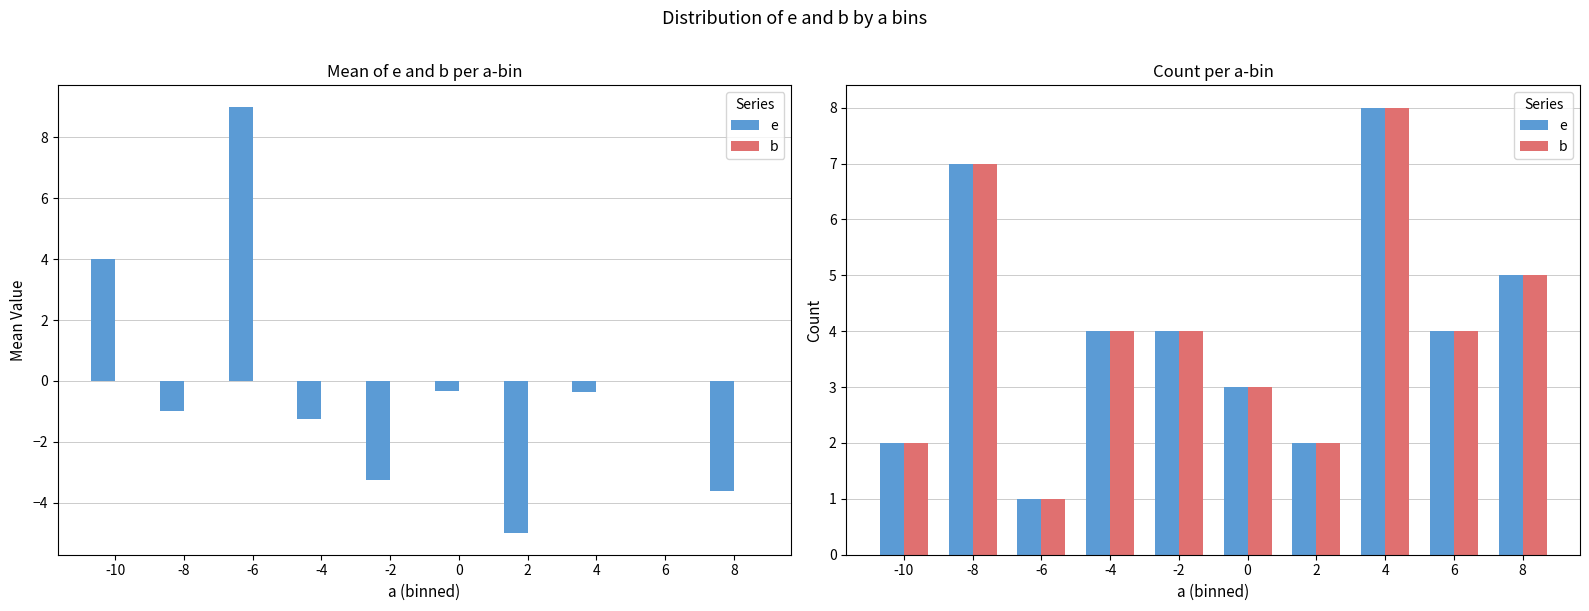

What is the sum of the b values at -6 and 6?

5